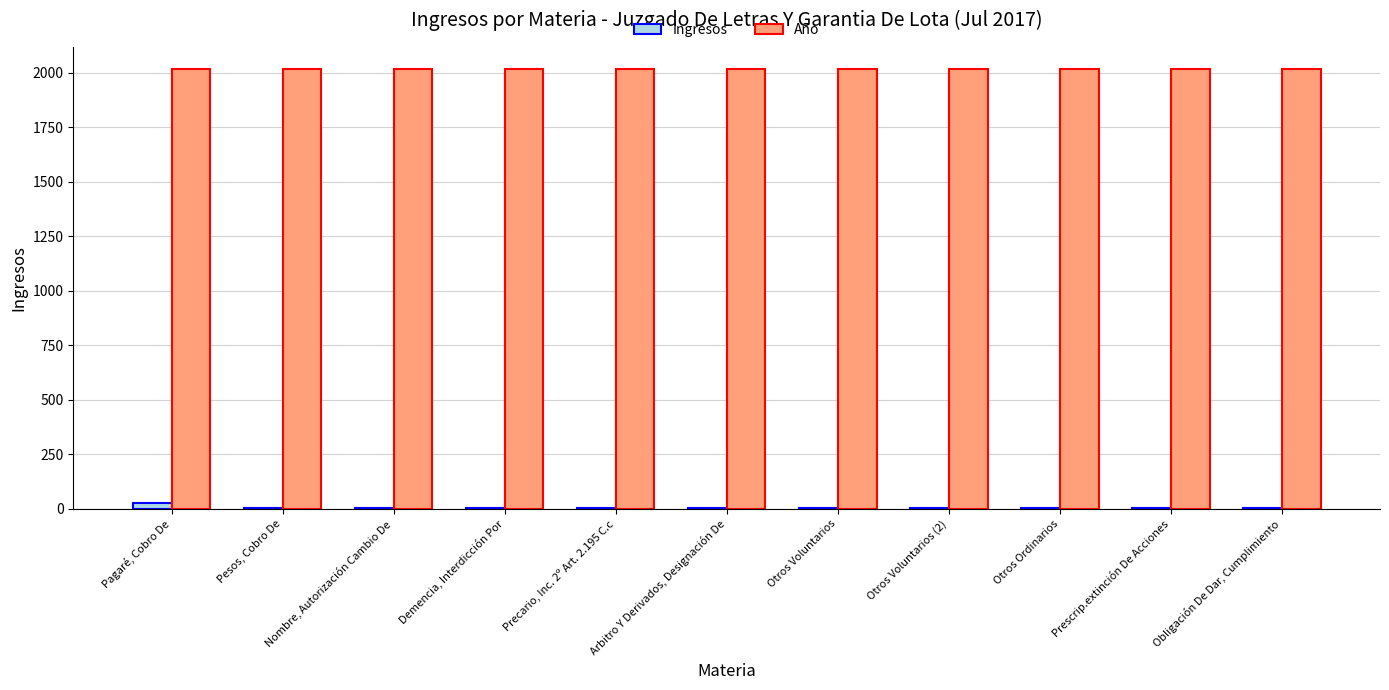

What is the maximum value shown in the chart?

2017